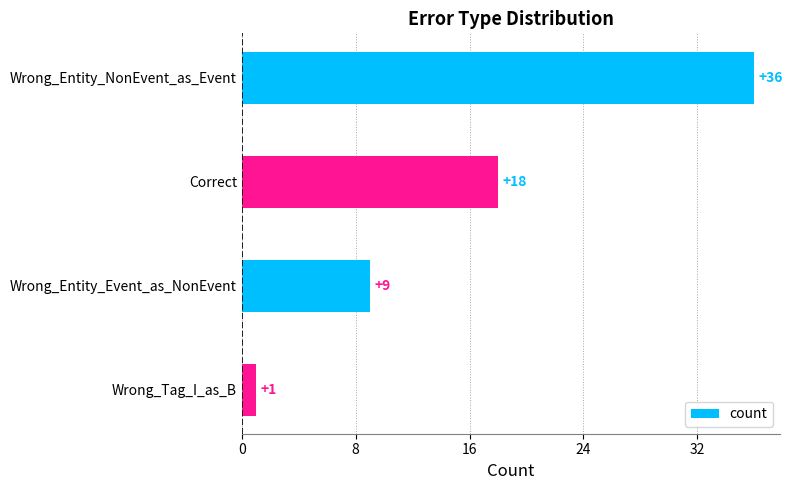

Count the number of data series in this chart.

1